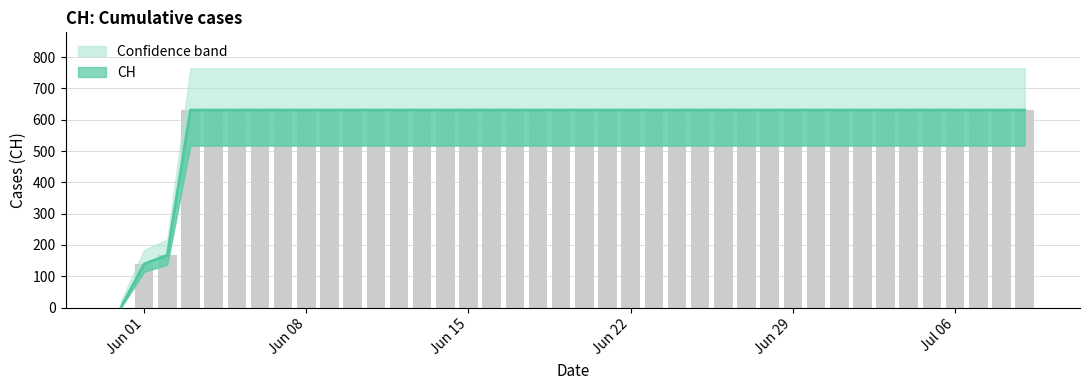

List the labels in order of value, smallest first.

2020-05-31, 2020-06-01, 2020-06-02, 2020-06-03, 2020-06-04, 2020-06-05, 2020-06-06, 2020-06-07, 2020-06-08, 2020-06-09, 2020-06-10, 2020-06-11, 2020-06-12, 2020-06-13, 2020-06-14, 2020-06-15, 2020-06-16, 2020-06-17, 2020-06-18, 2020-06-19, 2020-06-20, 2020-06-21, 2020-06-22, 2020-06-23, 2020-06-24, 2020-06-25, 2020-06-26, 2020-06-27, 2020-06-28, 2020-06-29, 2020-06-30, 2020-07-01, 2020-07-02, 2020-07-03, 2020-07-04, 2020-07-05, 2020-07-06, 2020-07-07, 2020-07-08, 2020-07-09